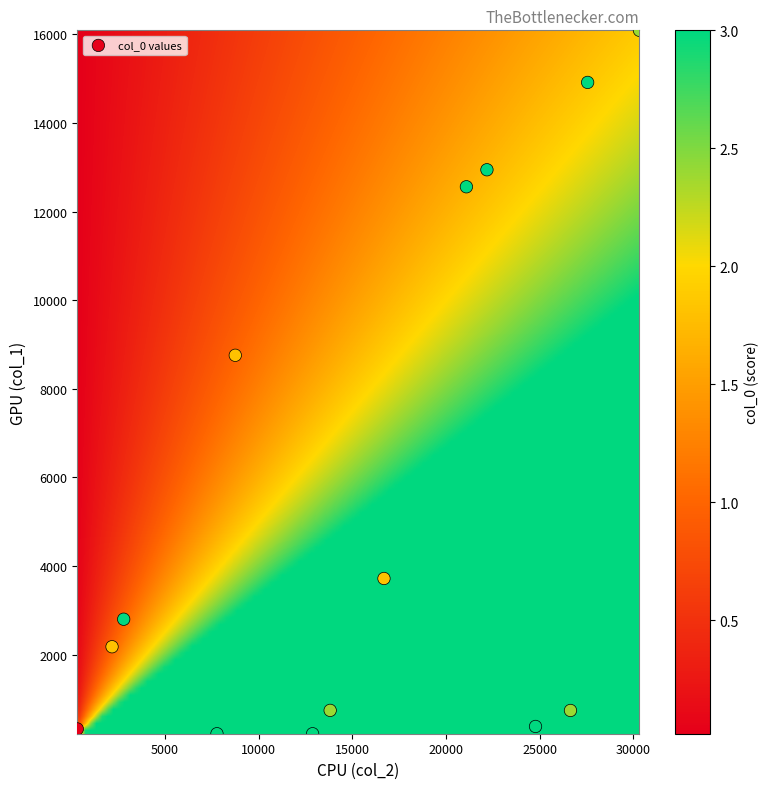

What is the range of X values (max minus min)?

30014